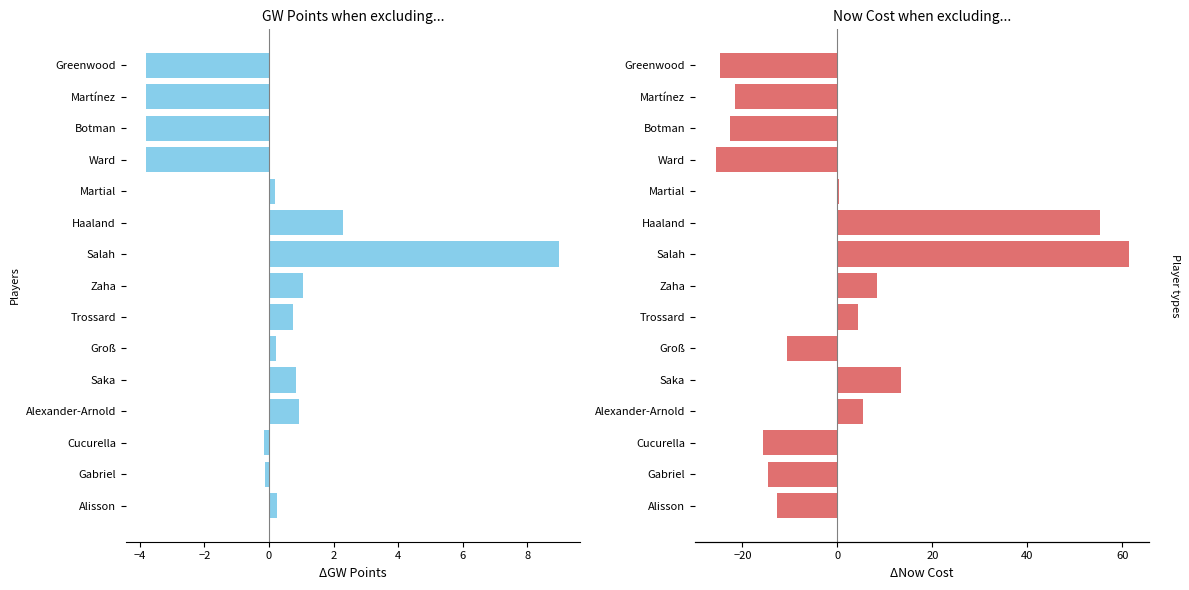

Count the number of data series in this chart.

2